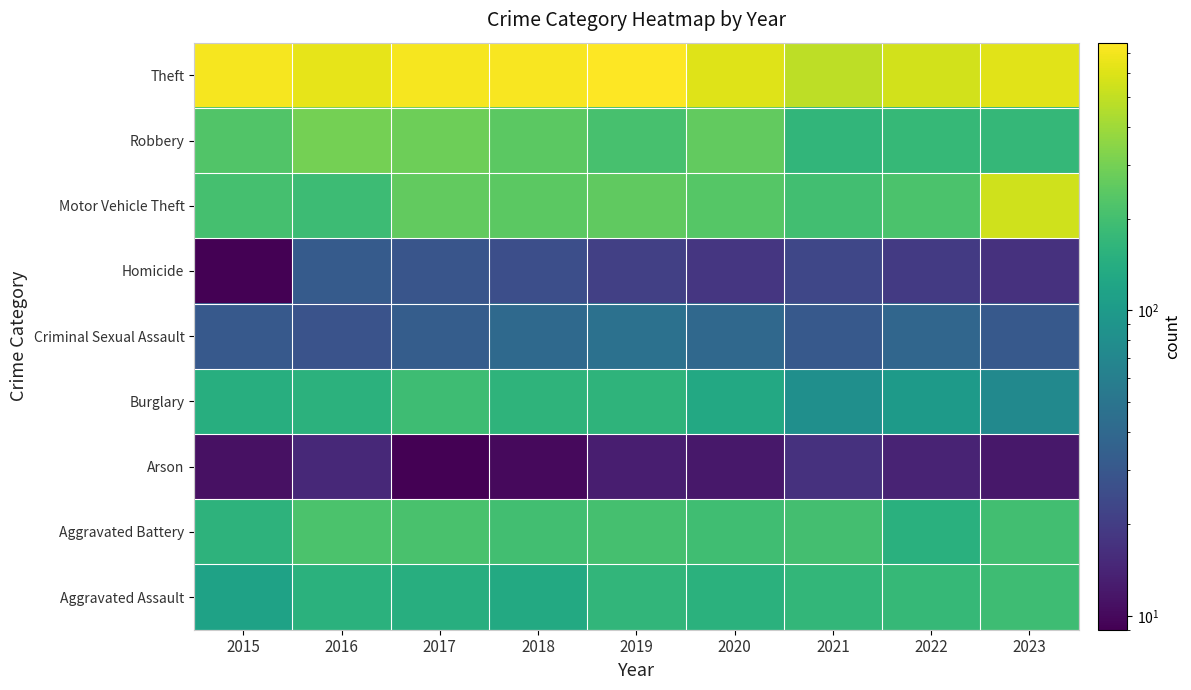

Reading left to right, transcribe all the data shown in this chart.

Aggravated Assault: 2015=116	2016=151	2017=145	2018=133	2019=167	2020=151	2021=168	2022=175	2023=192
Aggravated Battery: 2015=158	2016=217	2017=211	2018=196	2019=205	2020=194	2021=200	2022=150	2023=197
Arson: 2015=11	2016=15	2017=9	2018=10	2019=13	2020=12	2021=17	2022=14	2023=12
Burglary: 2015=144	2016=156	2017=190	2018=161	2019=159	2020=130	2021=82	2022=101	2023=73
Criminal Sexual Assault: 2015=31	2016=28	2017=33	2018=41	2019=47	2020=40	2021=31	2022=39	2023=31
Homicide: 2015=9	2016=32	2017=29	2018=26	2019=21	2020=18	2021=23	2022=19	2023=17
Motor Vehicle Theft: 2015=205	2016=187	2017=261	2018=246	2019=255	2020=233	2021=199	2022=215	2023=543
Robbery: 2015=225	2016=301	2017=284	2018=247	2019=208	2020=261	2021=165	2022=176	2023=173
Theft: 2015=715	2016=636	2017=705	2018=720	2019=754	2020=608	2021=484	2022=561	2023=621